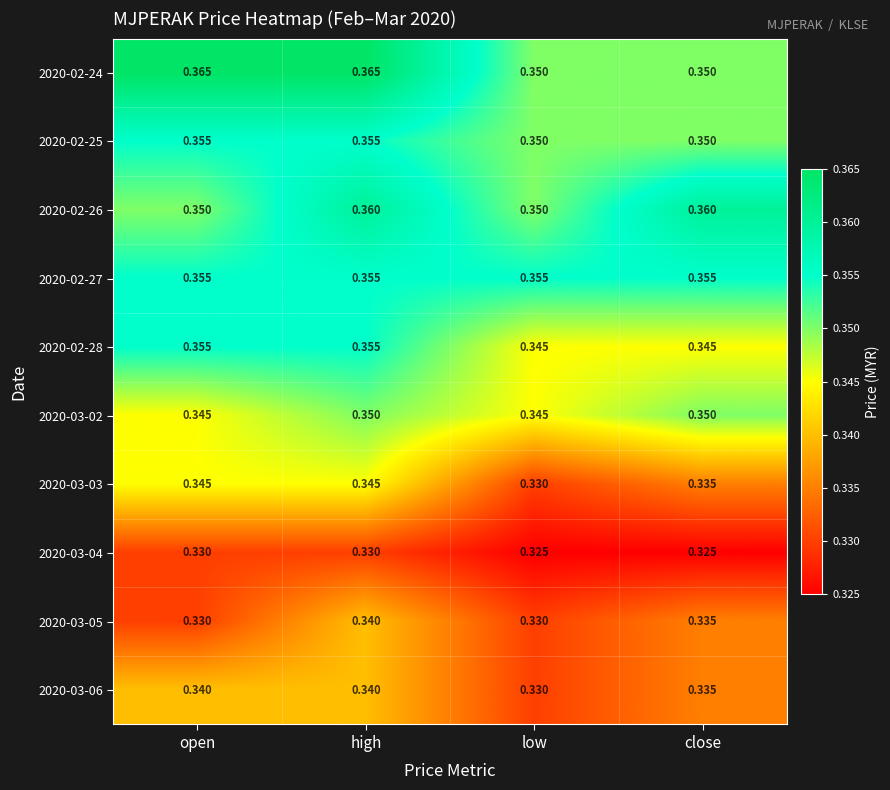

At which category is the sum across all series the highest?

high